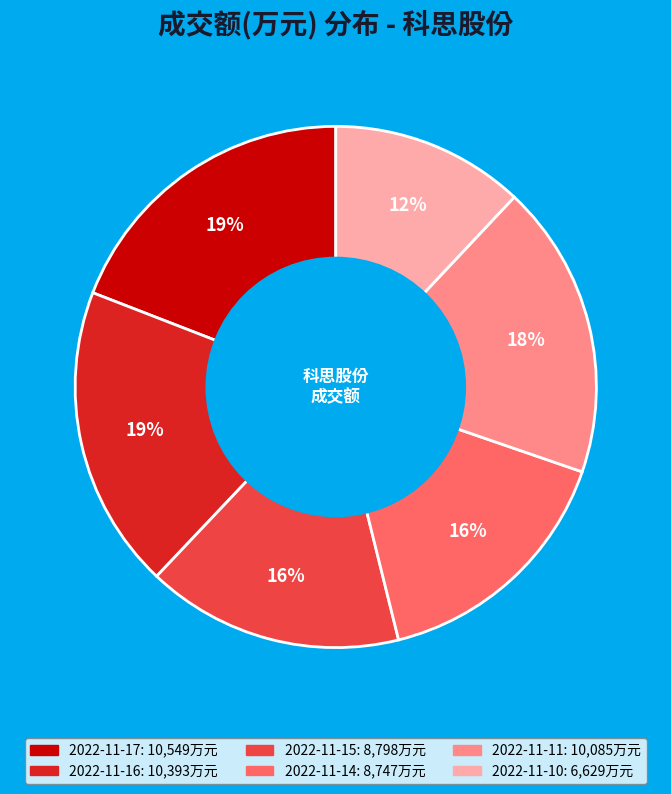

True or false: 2022-11-17 accounts for 19% of the total.

True